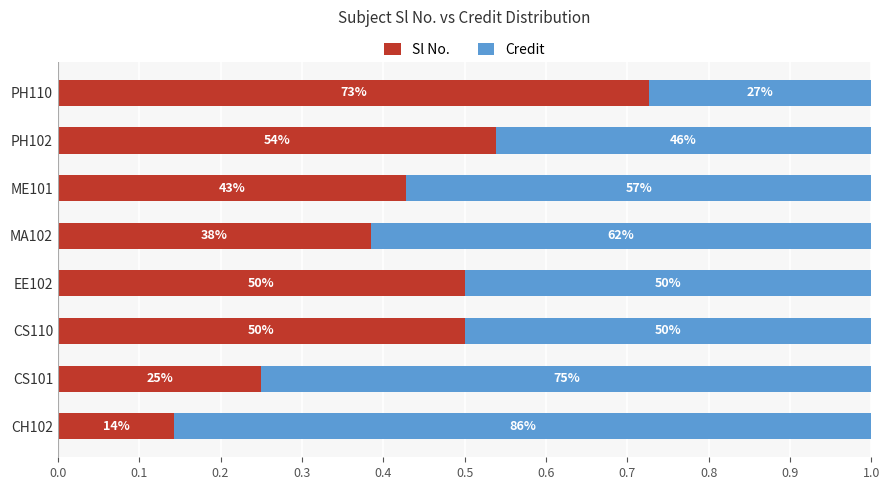

Which series has the widest spread of values?

Sl No.